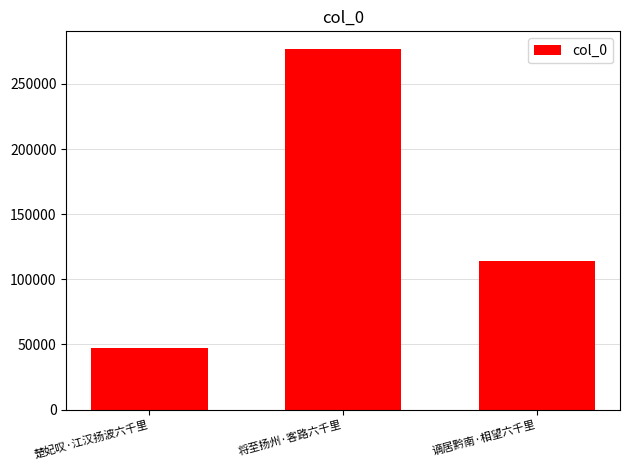

How many data points are less than 113865?

1